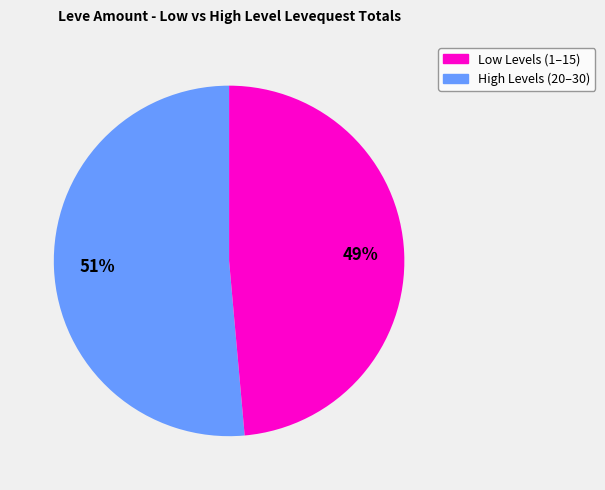

Is there any slice that represents more than half of the pie?

Yes